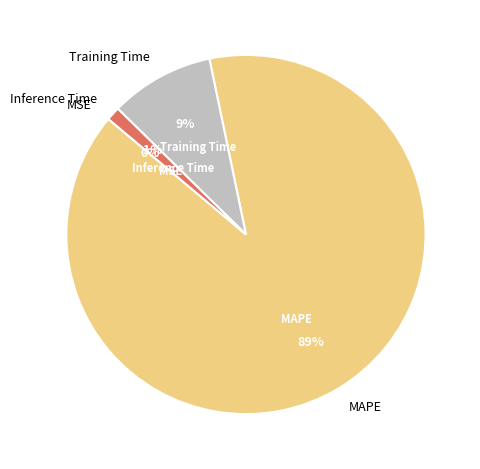

Between MAPE and Training Time, which is larger?

MAPE